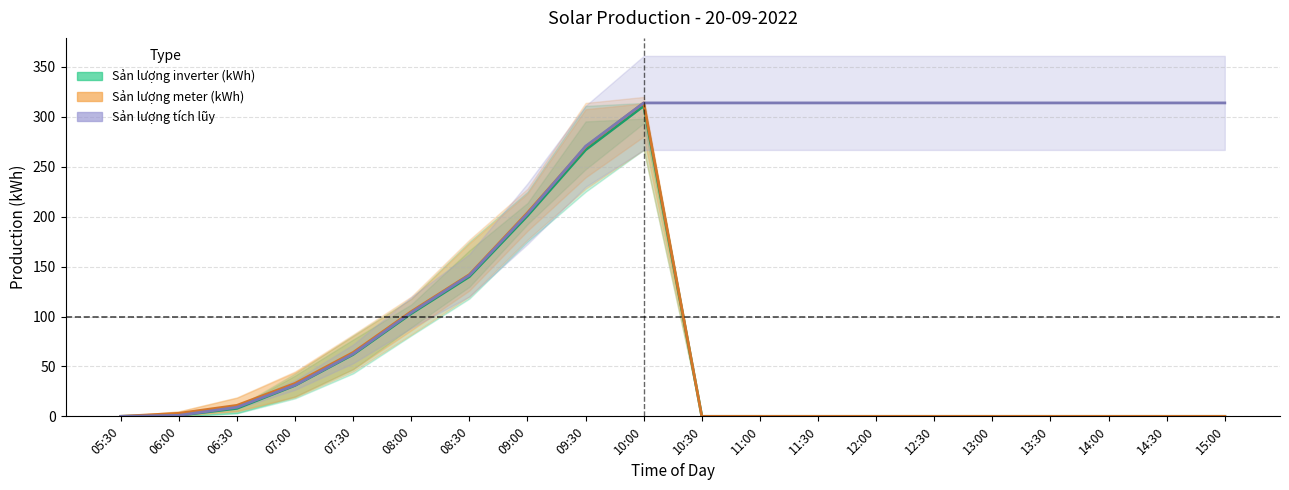

Between 07:00 and 08:30, which series saw the biggest shift?

Sản lượng inverter tích lũy